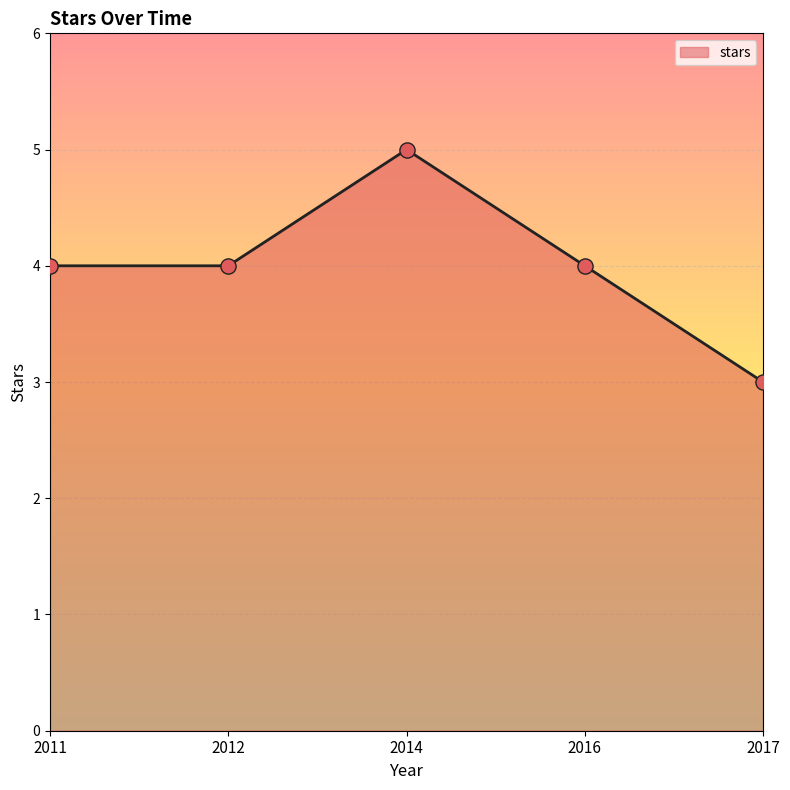

What is the change in value from 2016 to 2017?

-1